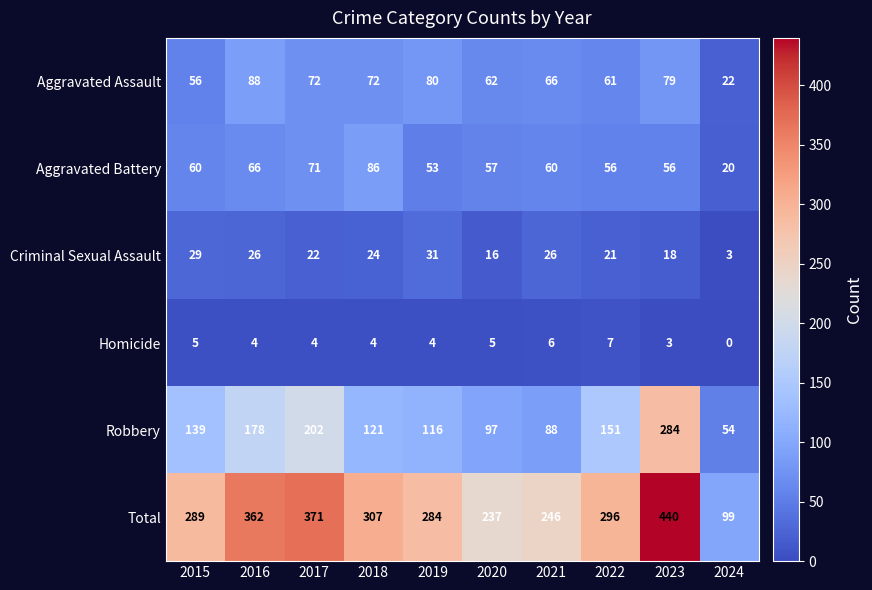

Which series changed the most between 2021 and 2023?

Robbery